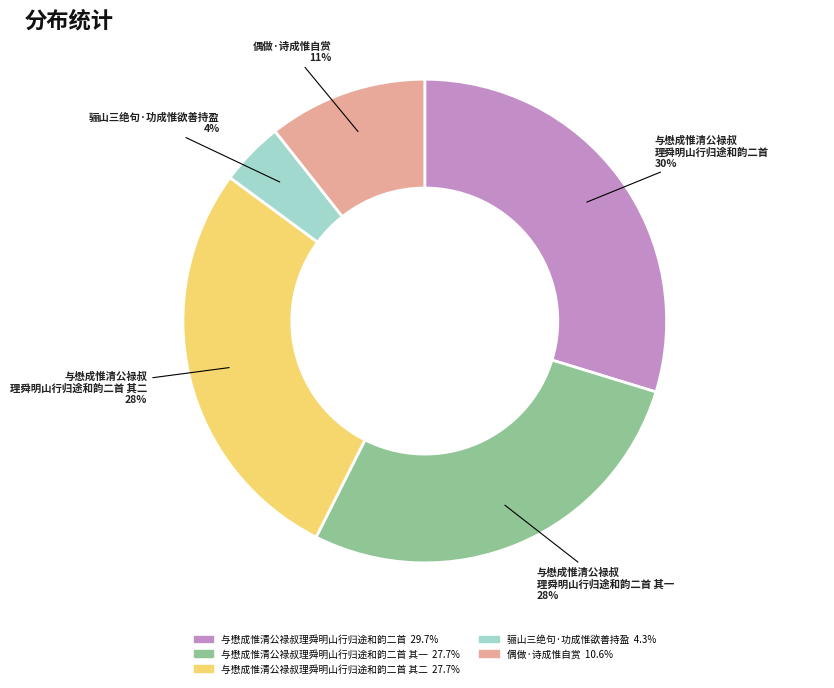

To the nearest percent, what is the average slice percentage?

20%